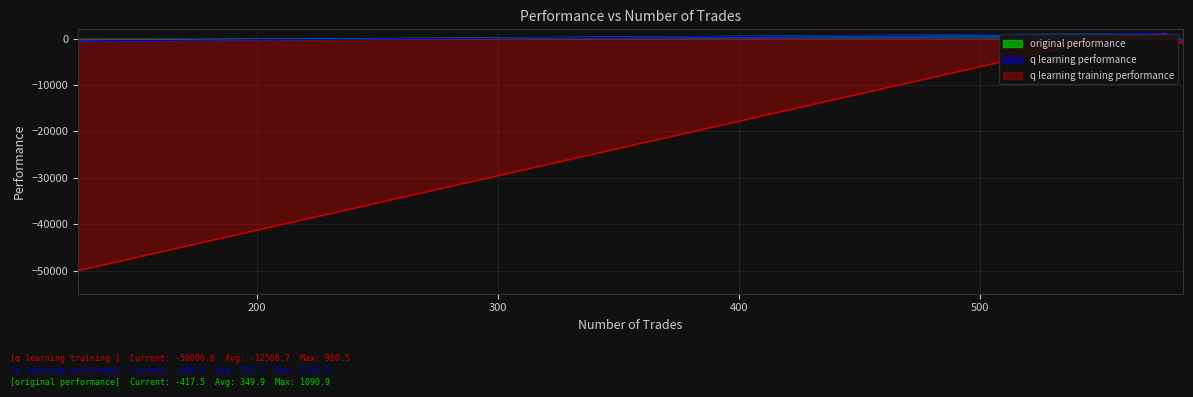

At which category is the sum across all series the highest?

577